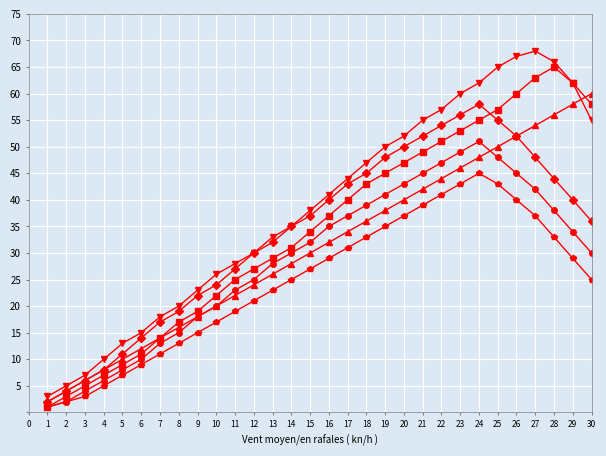

How many data points does each series have?

30